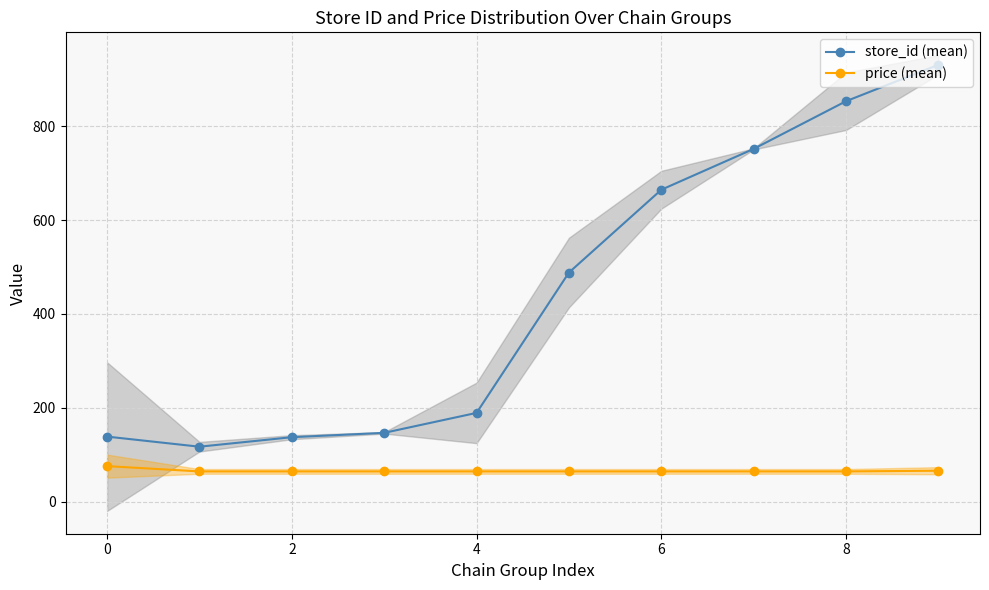

True or false: price (mean) and store_id (mean) intersect in this chart.

False